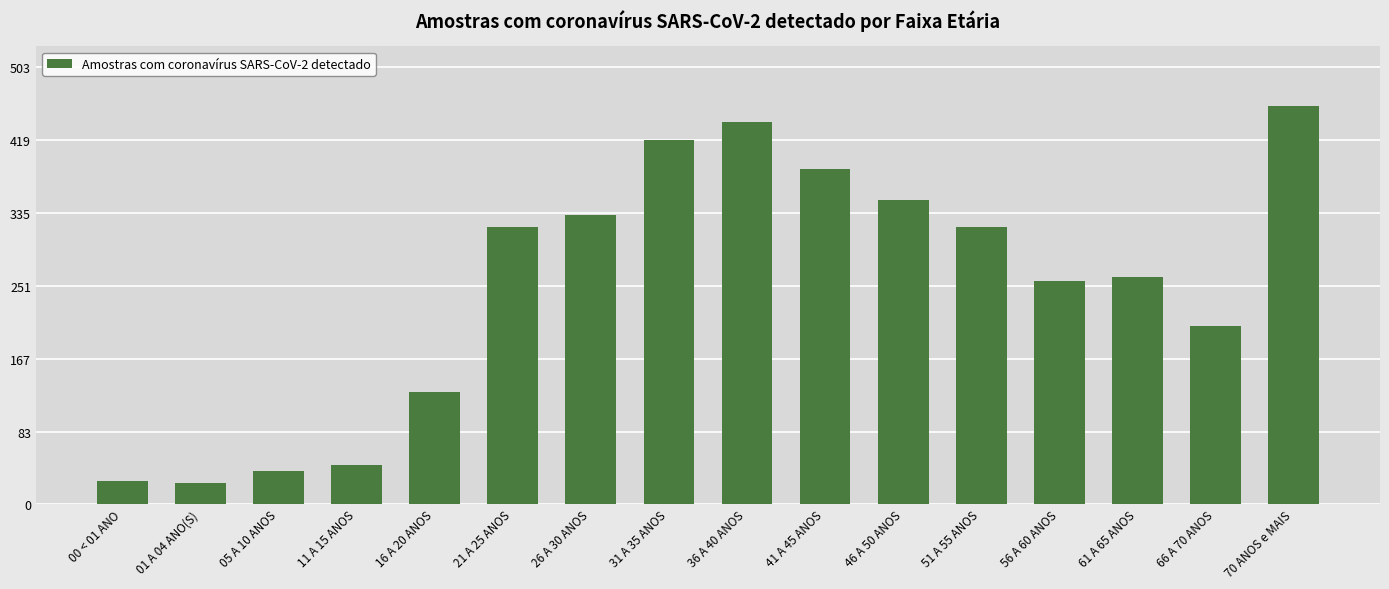

The value at 56 A 60 ANOS is 256. True or false?

True